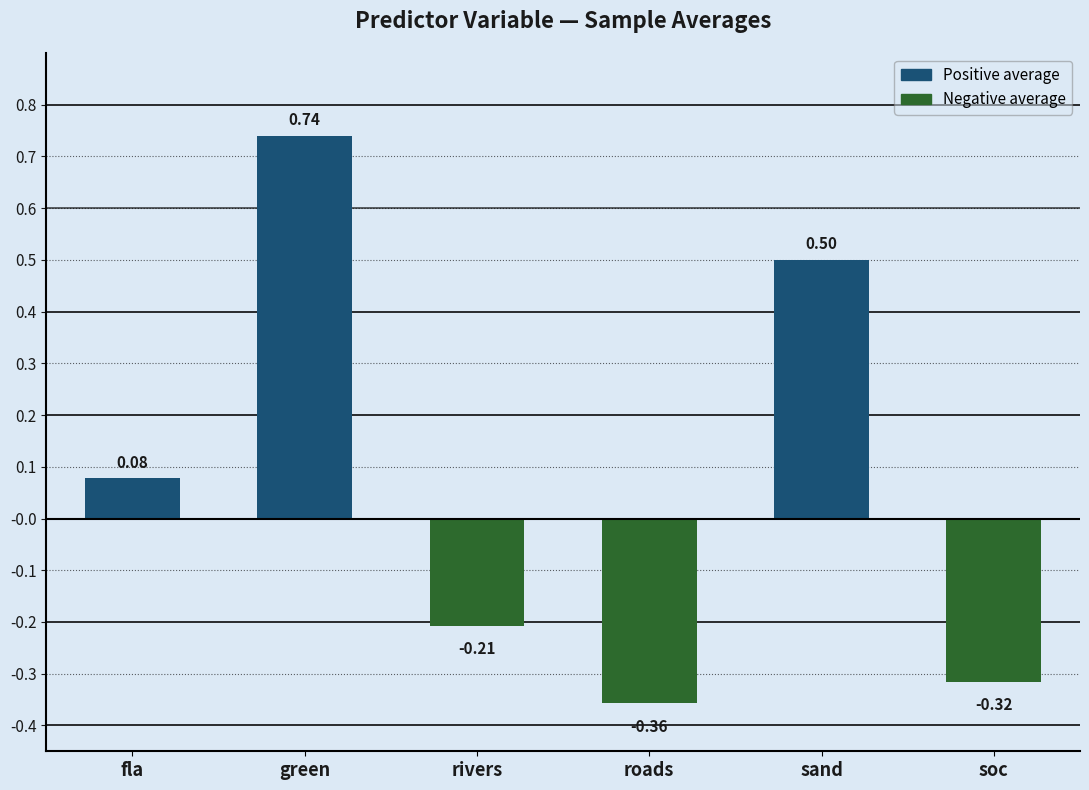

How many distinct data groups are displayed?

1